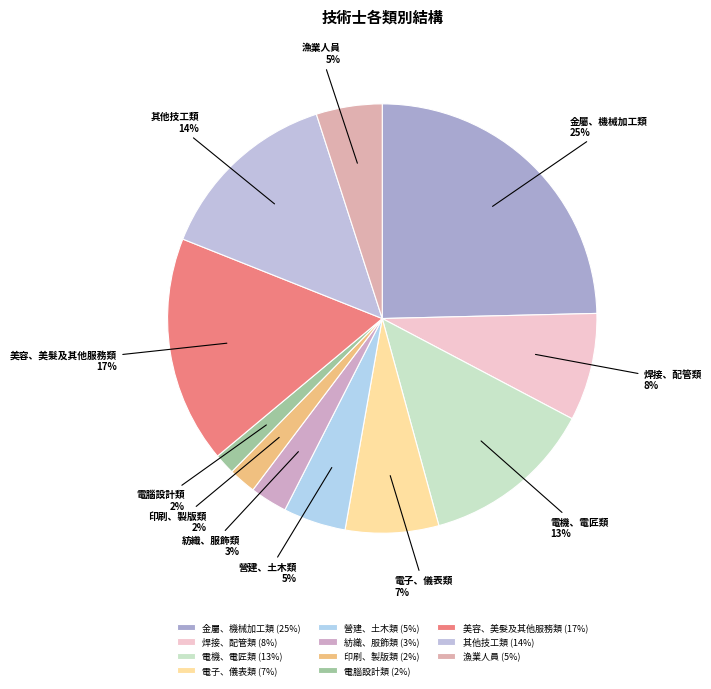

What is the change in value from 其他技工類 to 漁業人員?

-184